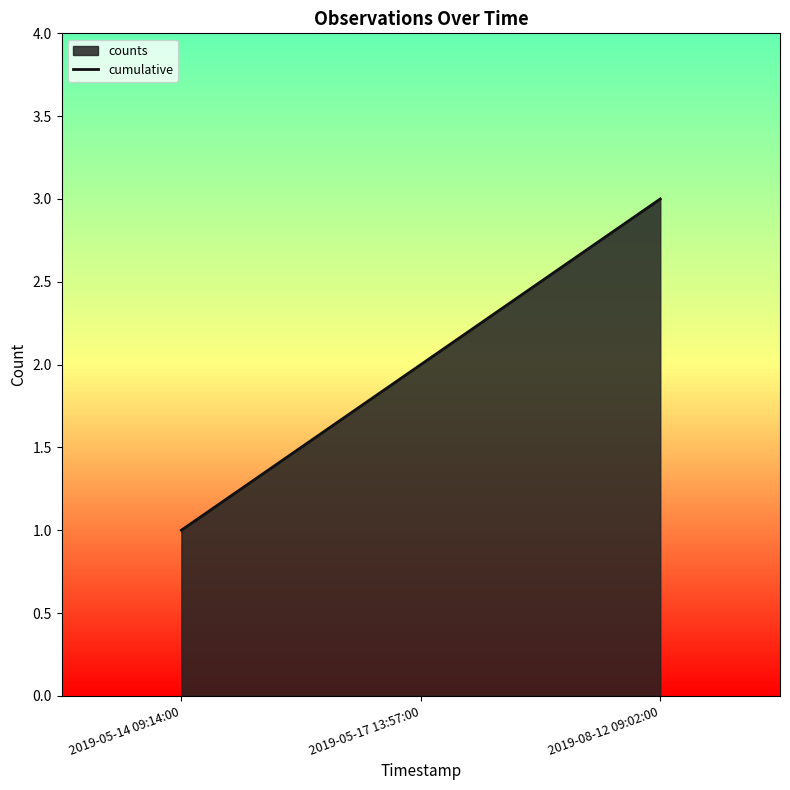

What is the change in value from 2019-05-14 09:14:00 to 2019-05-17 13:57:00?

+1